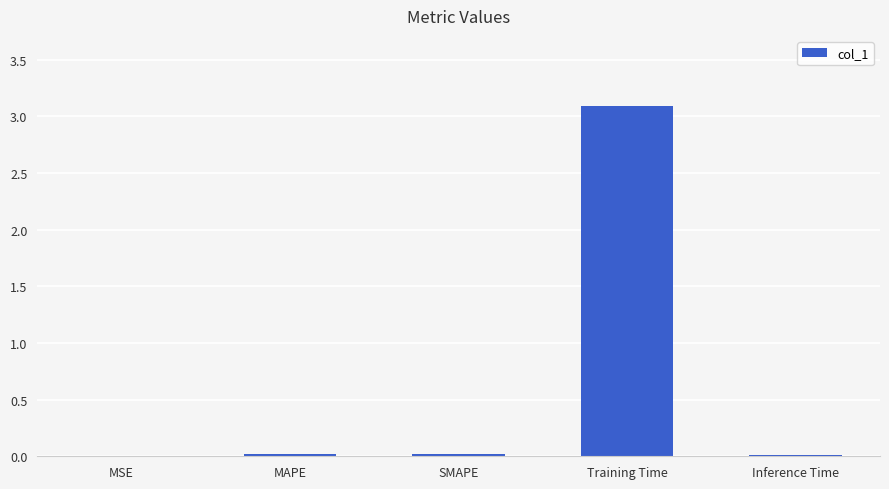

Between Training Time and MSE, which is larger?

Training Time